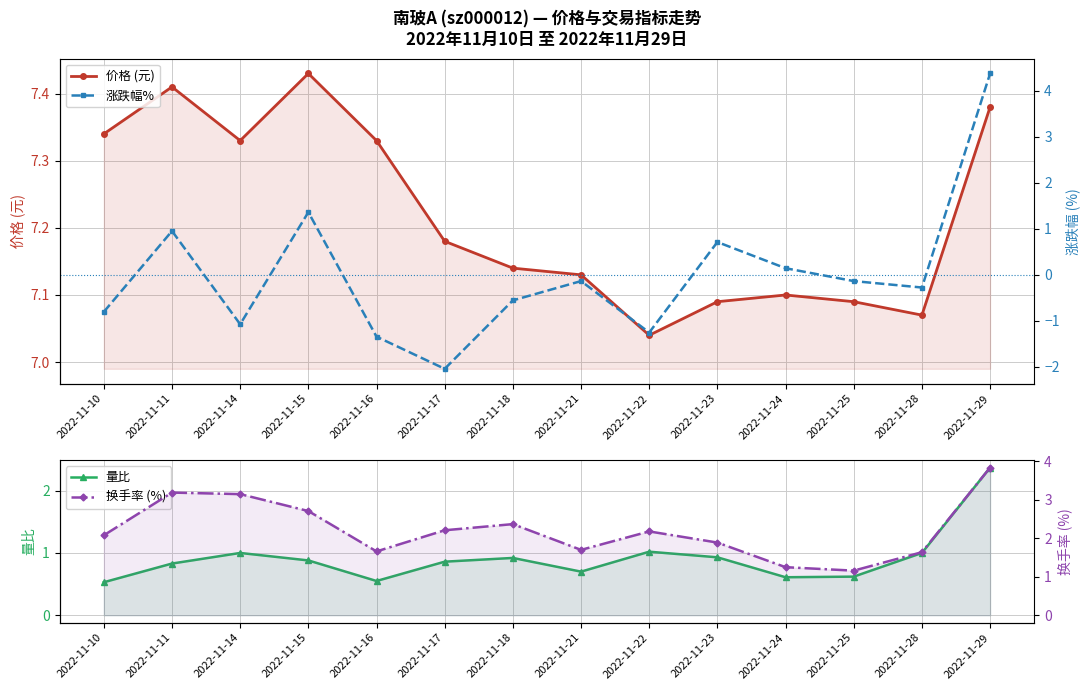

Which series has the widest spread of values?

涨跌幅%